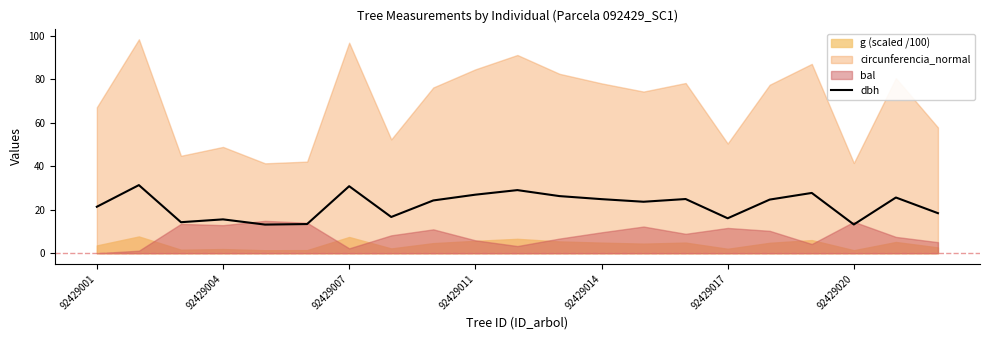

How many values are below 24?

10